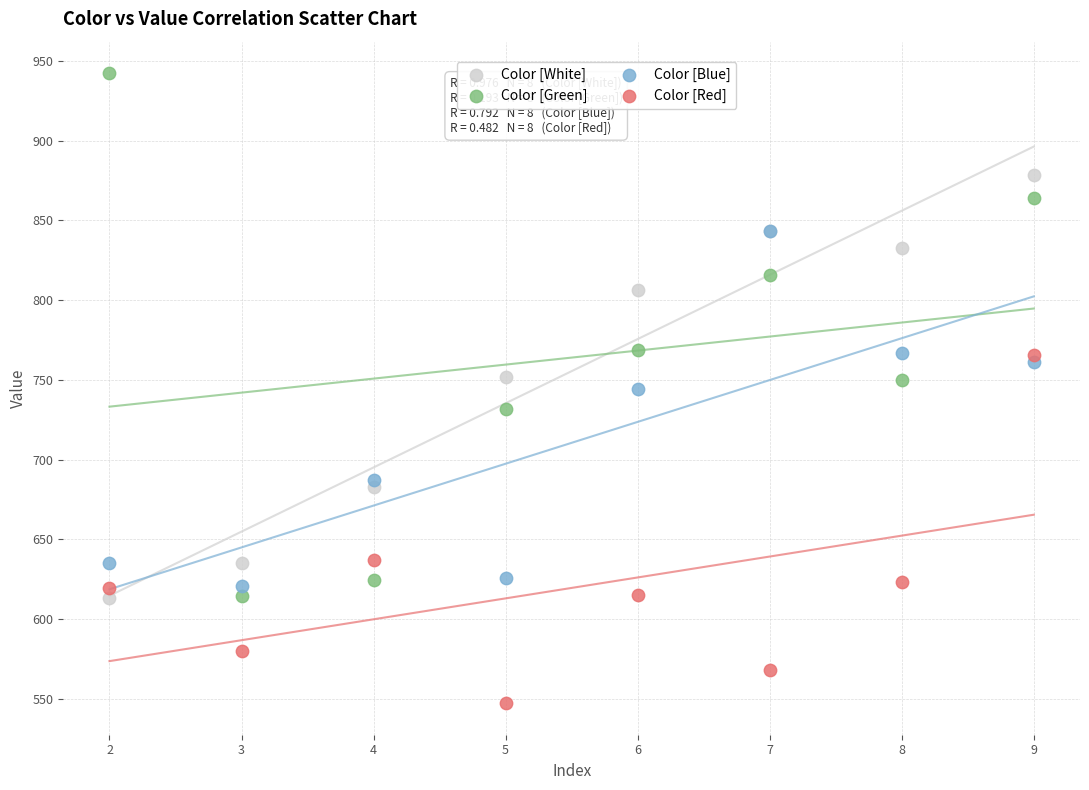

Which series contains the highest Y value?

Color [Green]